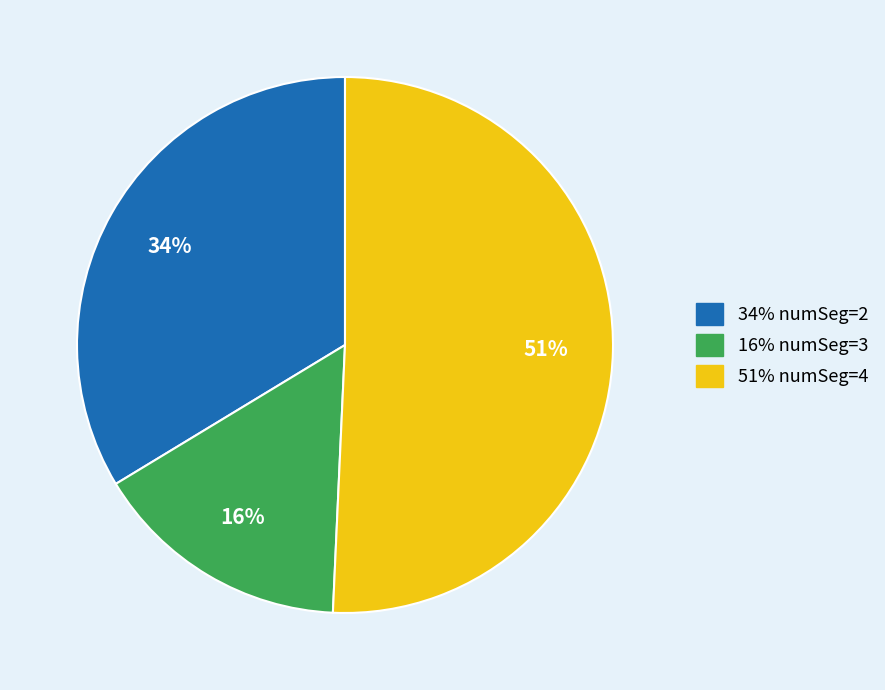

Is there a majority slice in this chart?

Yes